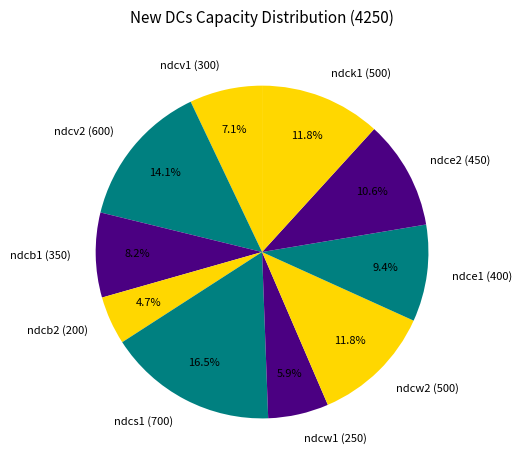

What is the ratio of the value at ndcv2 to the value at ndcs1?

0.9